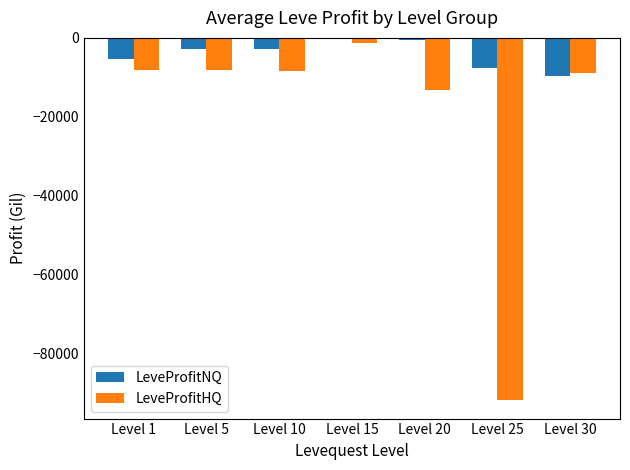

What is the value of the LeveProfitHQ bar at the 1st from the left?

-8218